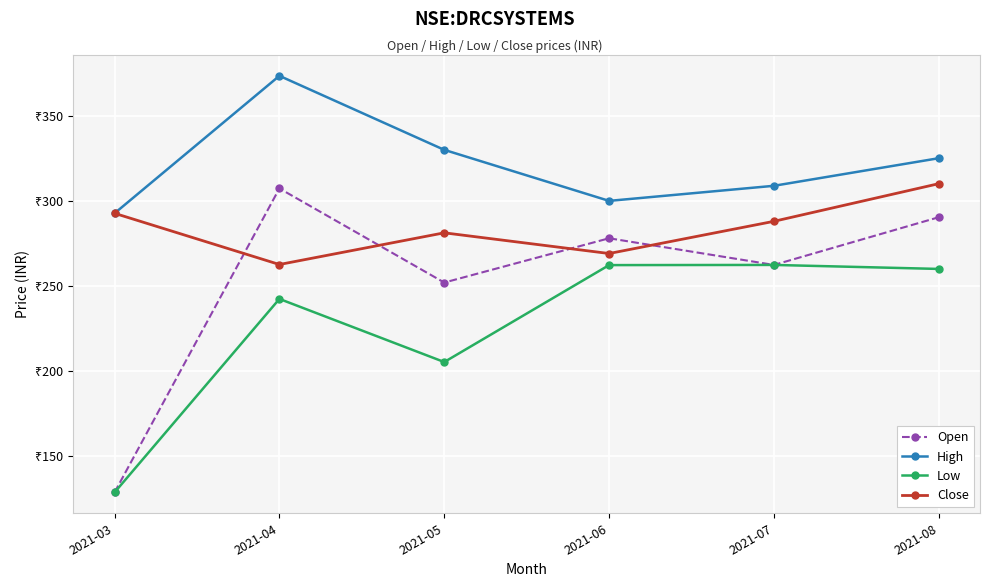

Which series ends up on top after the final intersection of Close and Open?

Close